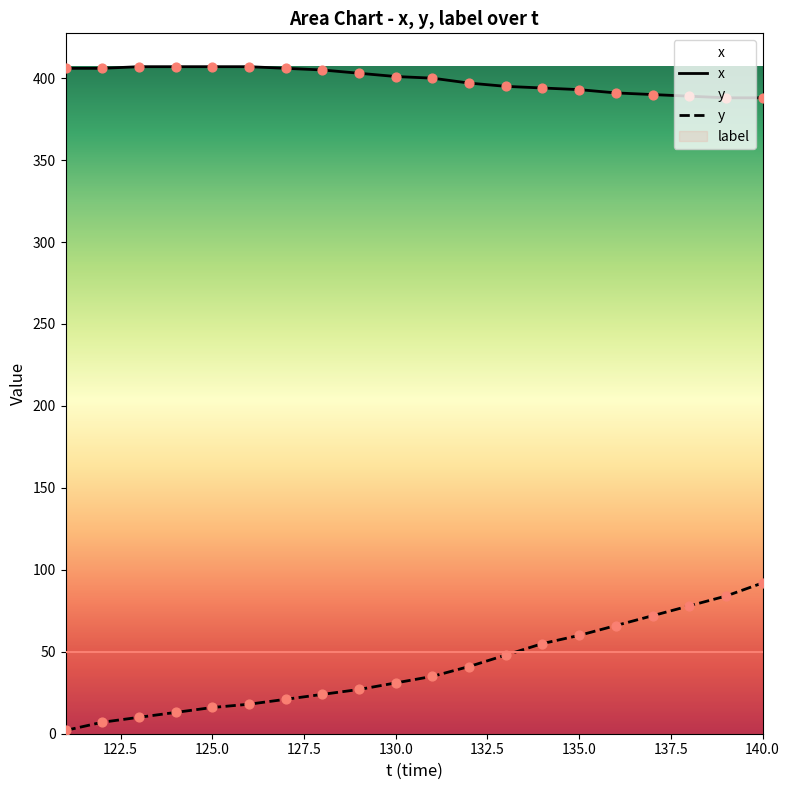

Which series contains the highest Y value?

x